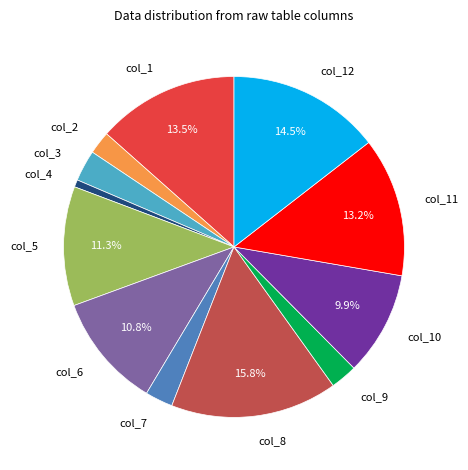

Does col_1 account for over 50% of the chart?

No